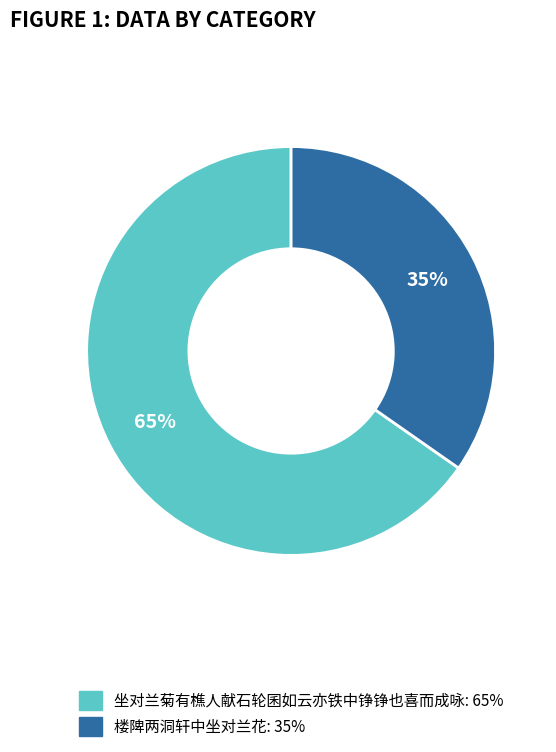

Which category accounts for the majority?

坐对兰菊有樵人献石轮囷如云亦铁中铮铮也喜而成咏